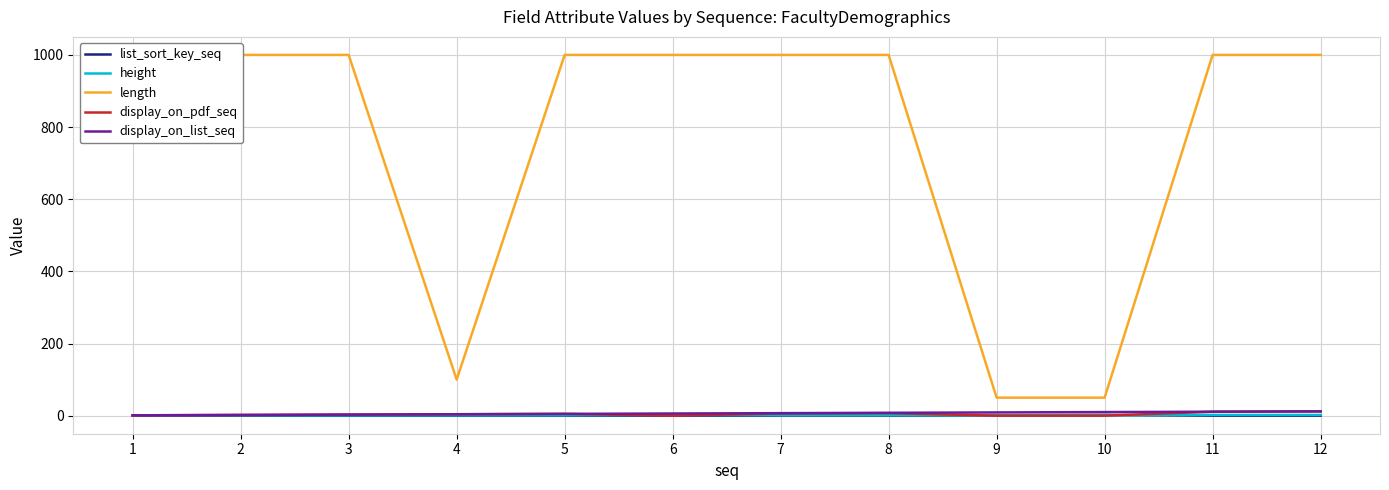

Does the chart display data point markers on the line(s)?

No